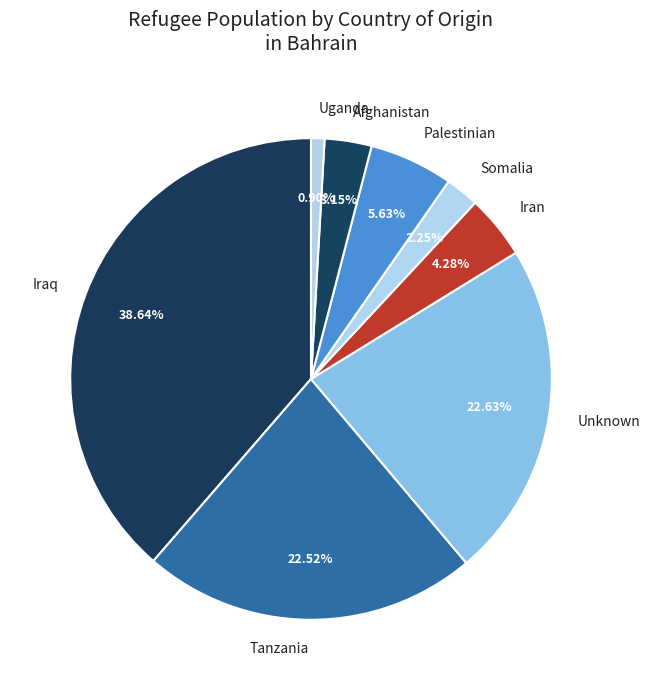

To the nearest percent, what portion does Afghanistan represent?

3%